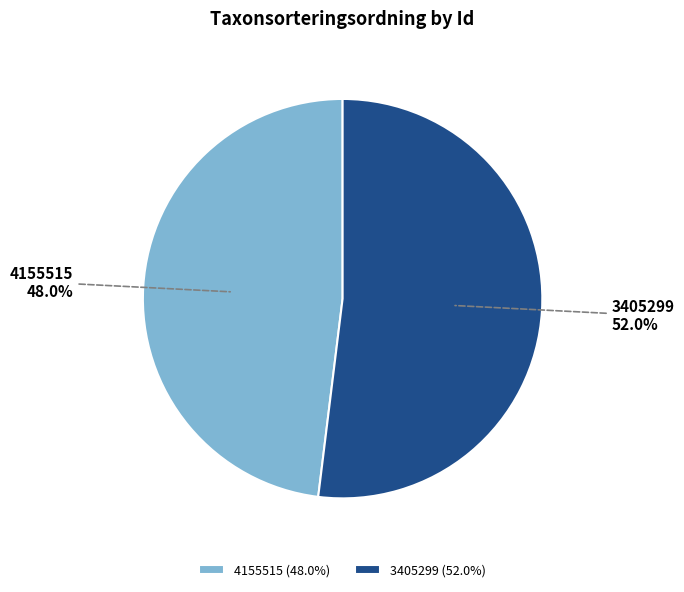

Which slice is the smallest?

4155515